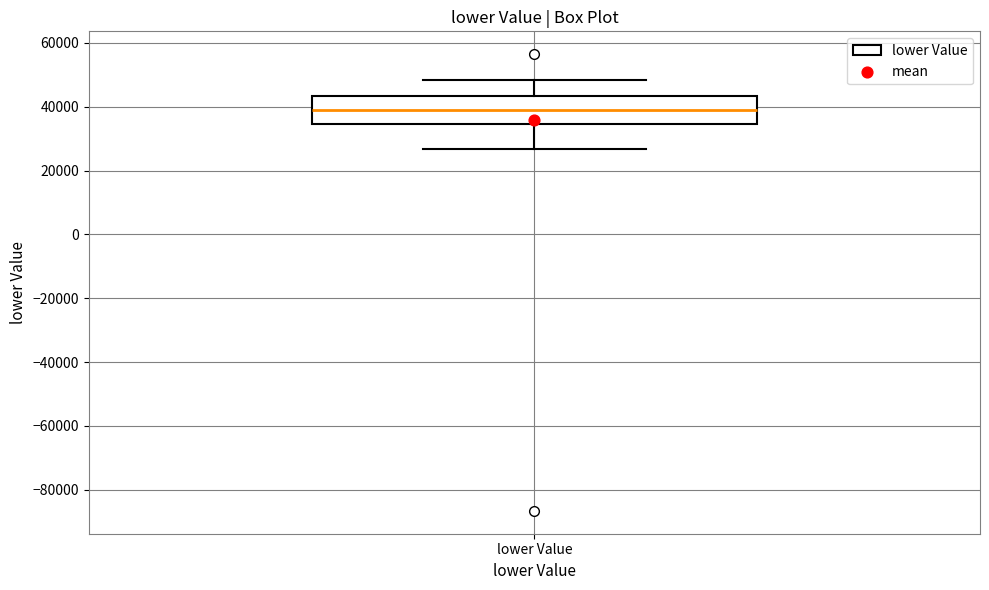

Read this box plot against the y-axis: the position of the median line, the range covered by the box, and the ends of both whiskers. The values are not printed on the chart, so give them approximately, as read against the axis.

median 40000, box 34000 to 44000, whiskers 26000 to 48000